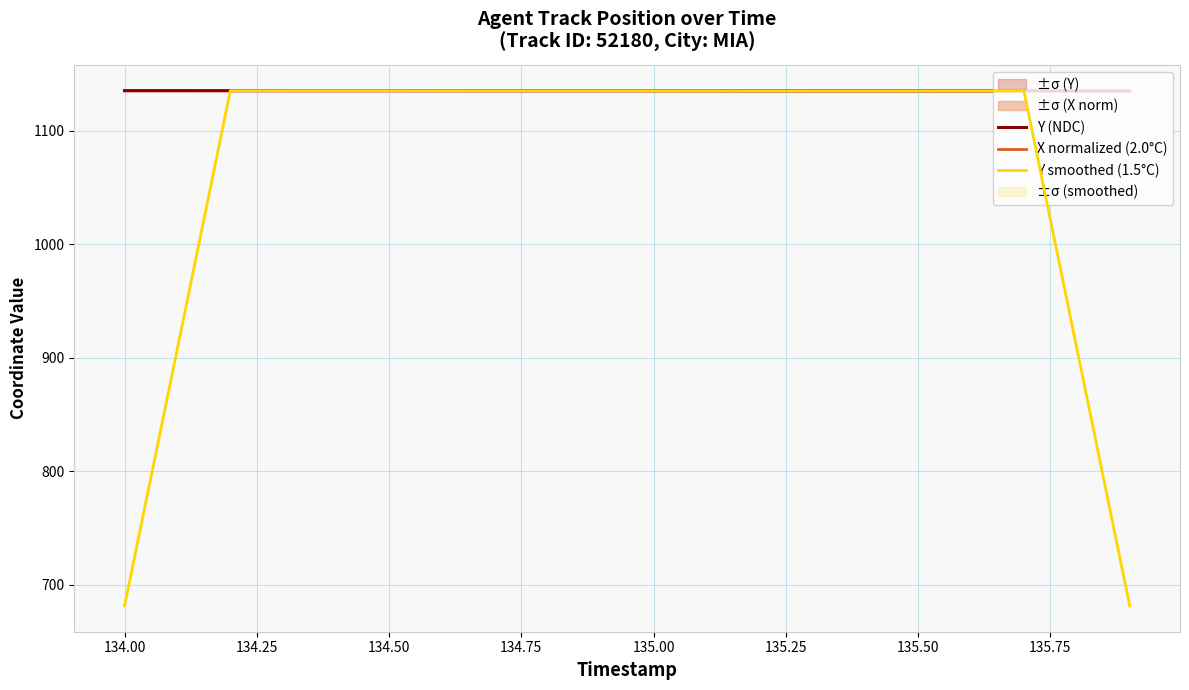

What is the maximum value for X normalized (2.0°C)?

1135.4